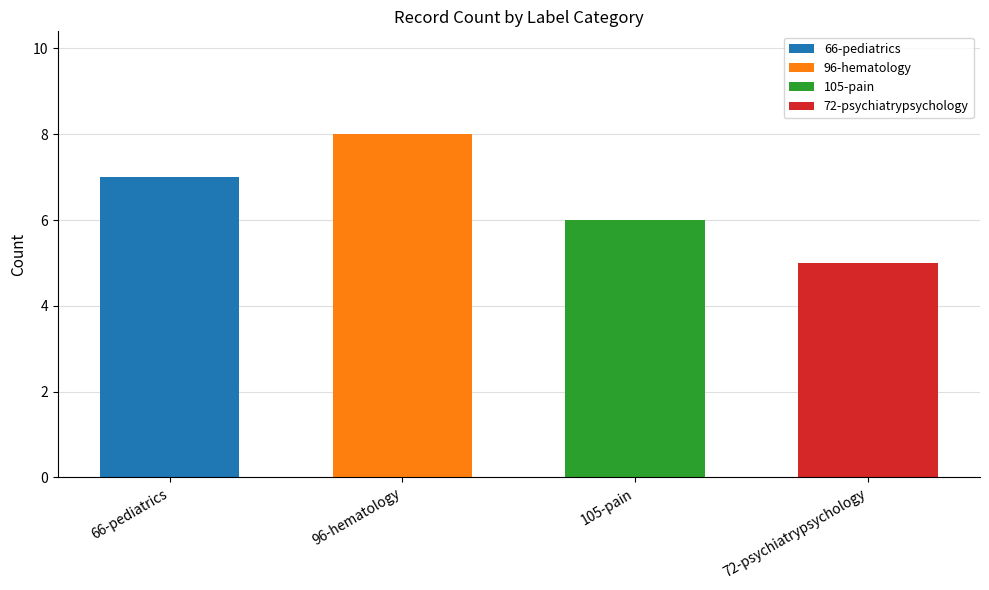

Rank the categories by value from lowest to highest.

72-psychiatrypsychology, 105-pain, 66-pediatrics, 96-hematology